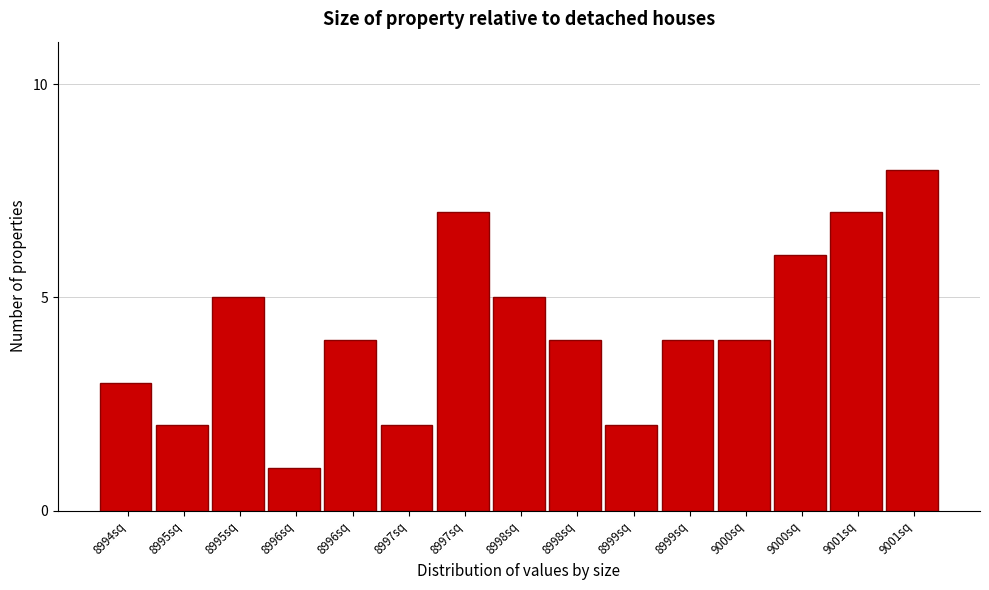

Count the number of data series in this chart.

1